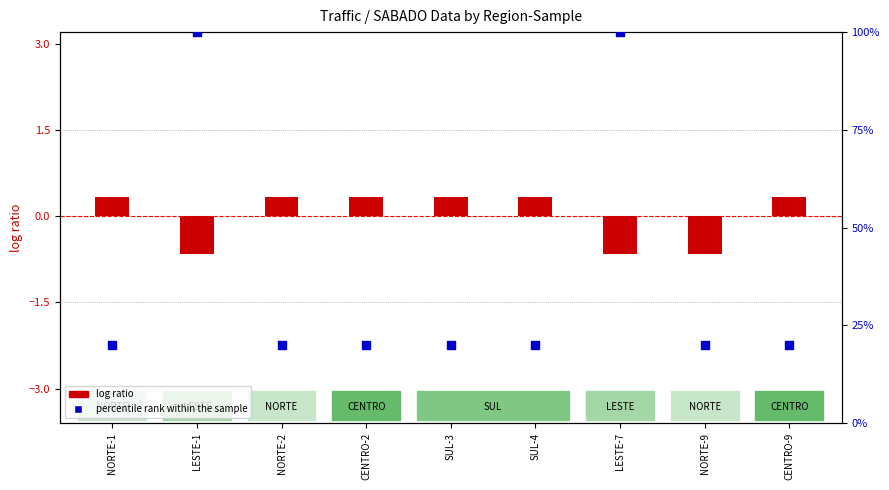

What is the ratio of the value at NORTE-9 to the value at SUL-3?

1.0